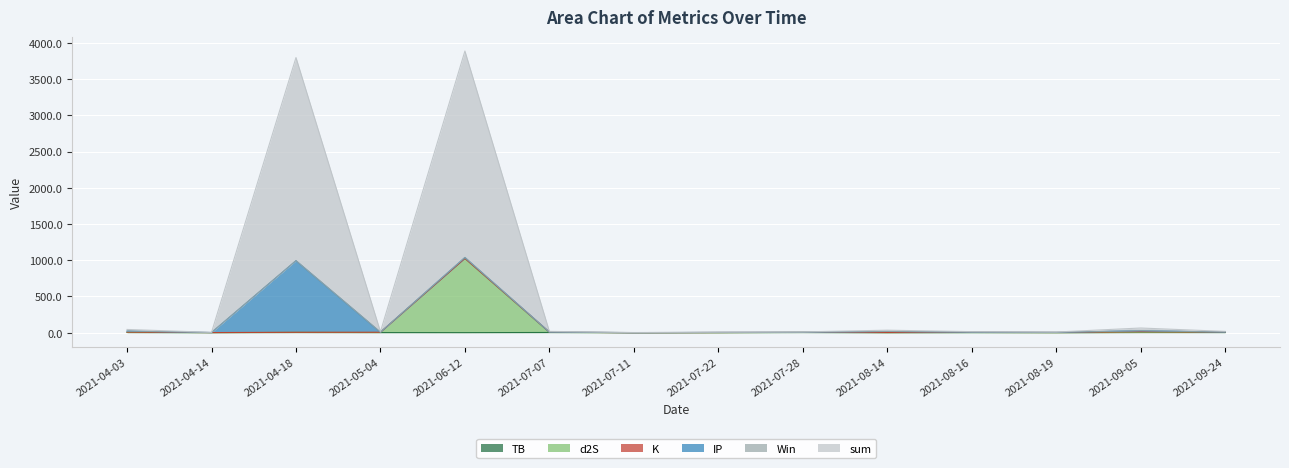

Is the value of TB at 2021-09-24 greater than the value of sum at 2021-08-16?

No